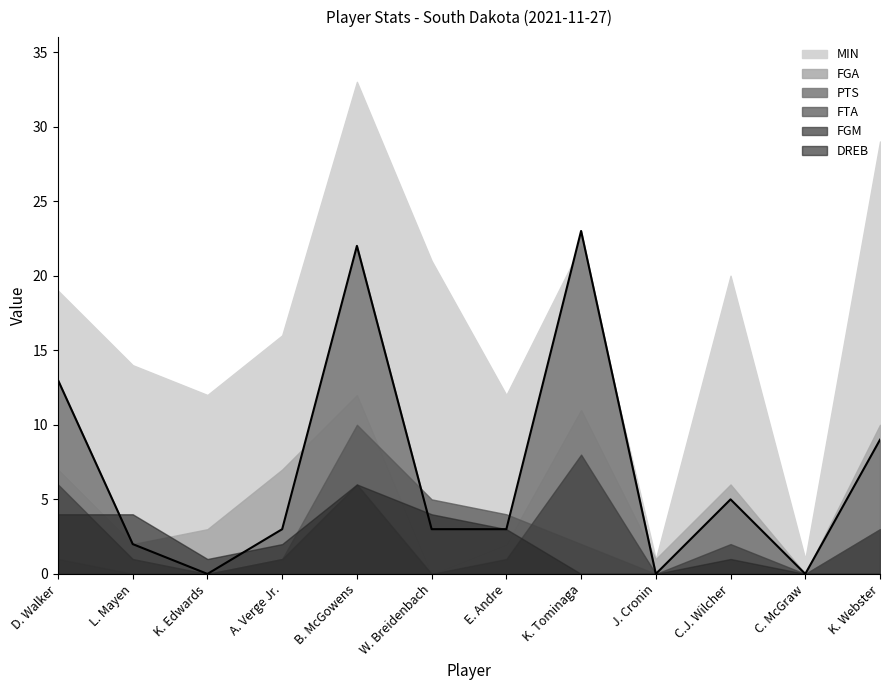

Is the value of FGA at B. McGowens greater than the value of MIN at K. Edwards?

No